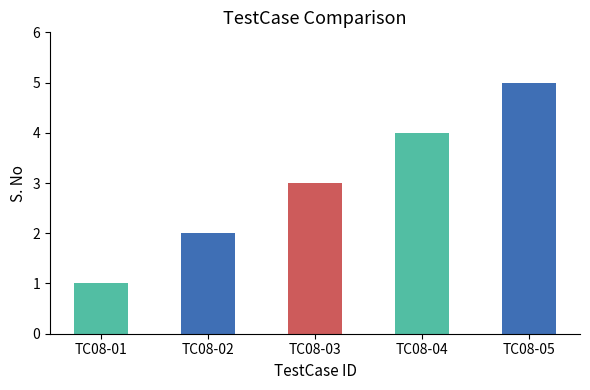

What value does the data have at TC08-04?

4